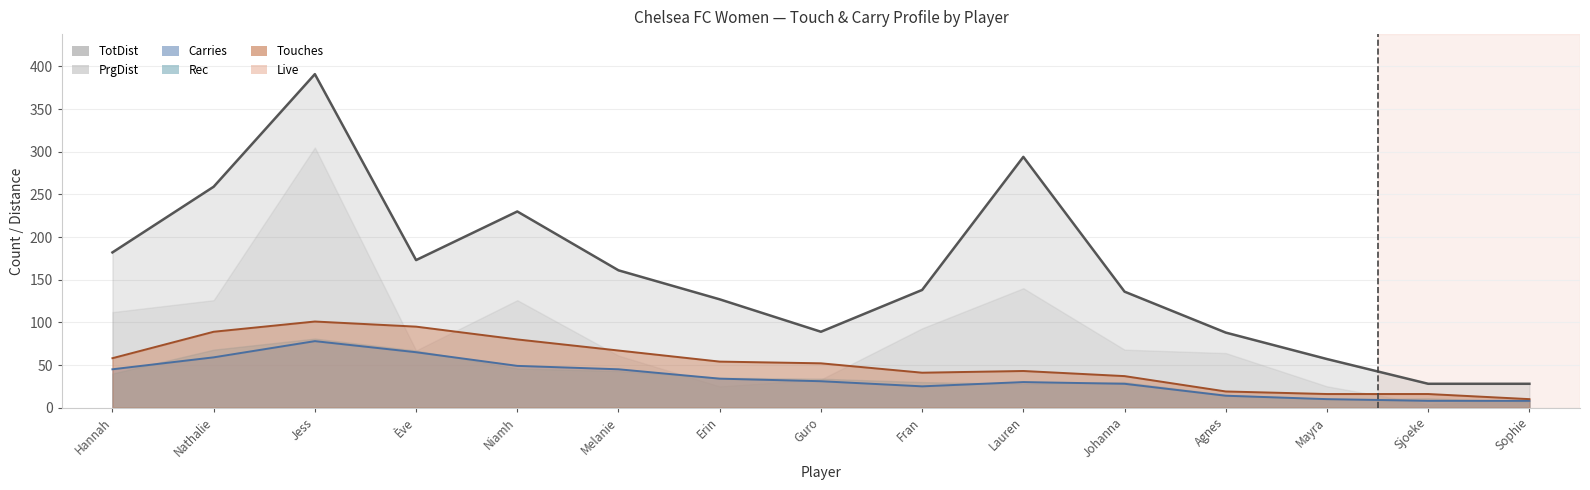

What is the minimum value shown in the chart?

8